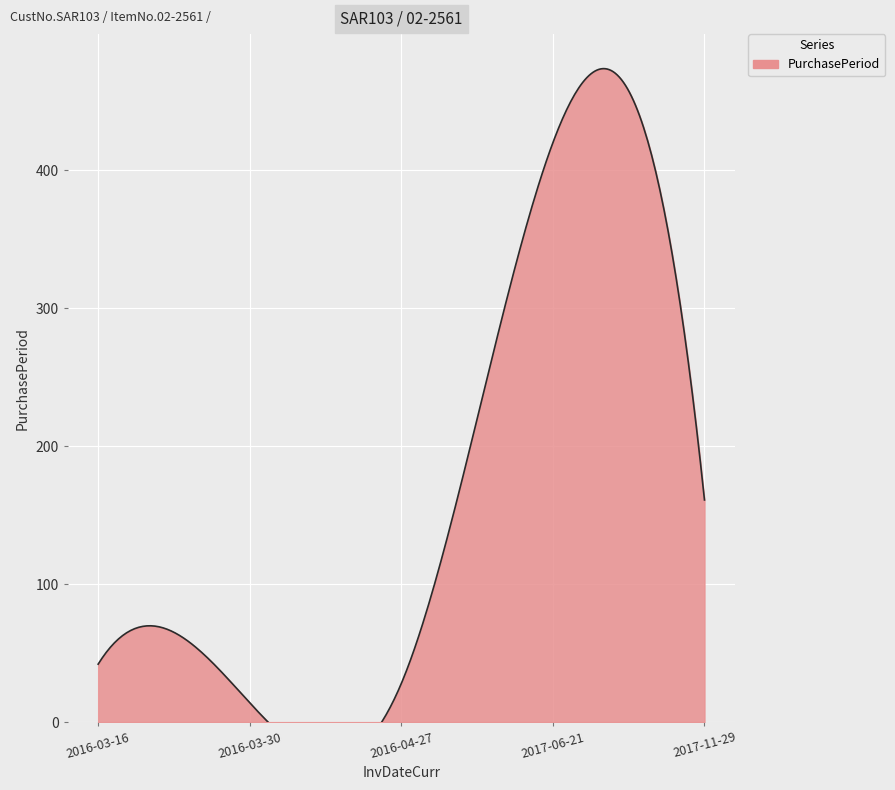

What is the difference between the maximum and second lowest values?

392